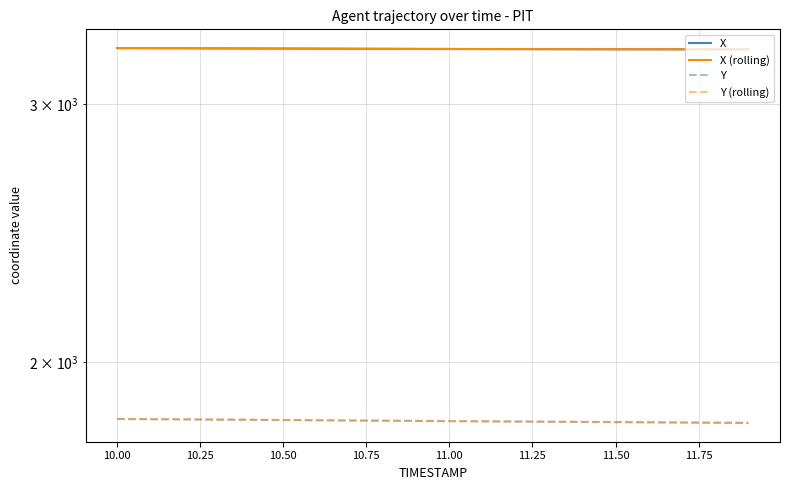

What are all the series names shown in the legend?

X, X (rolling), Y, Y (rolling)